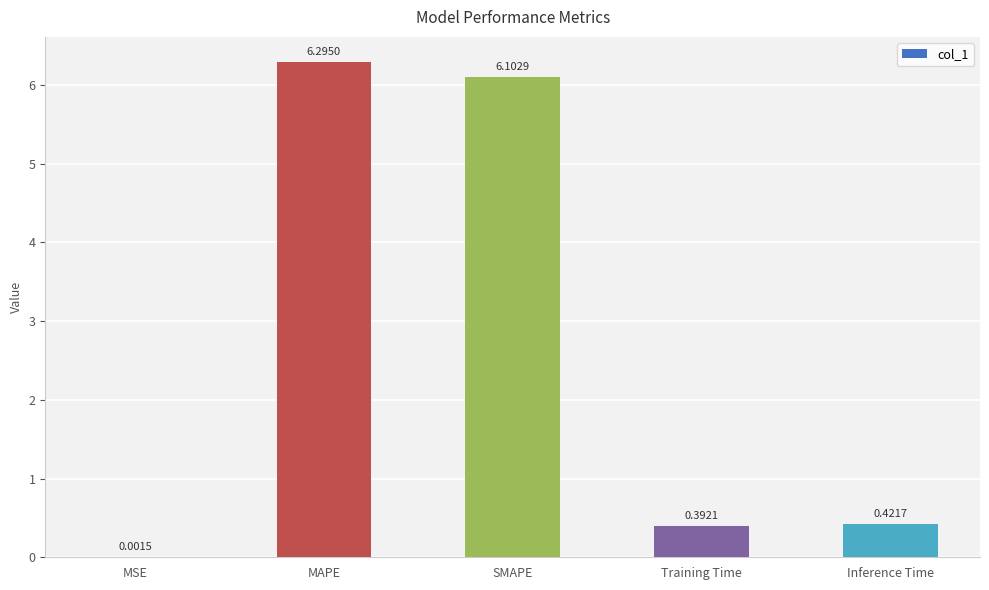

Which label corresponds to the largest value in the chart?

MAPE